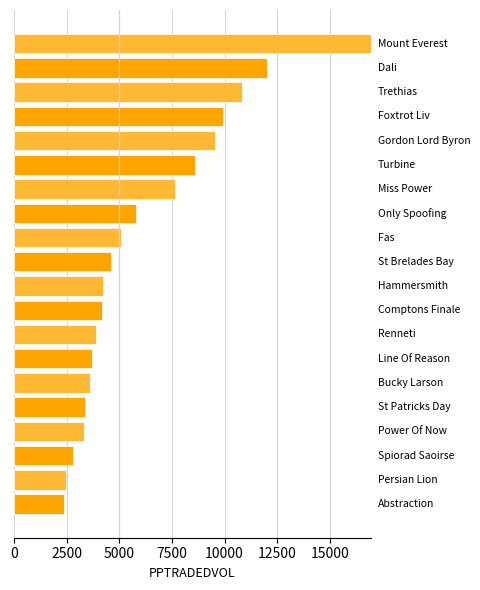

What is the smallest value displayed?

2360.3